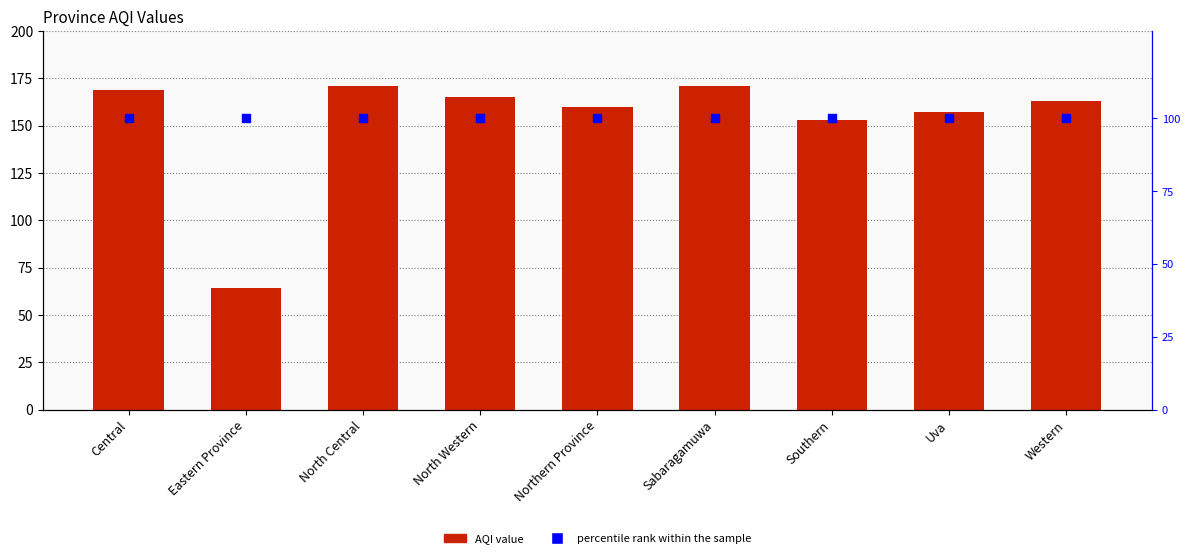

At which category is the sum across all series the highest?

North Central